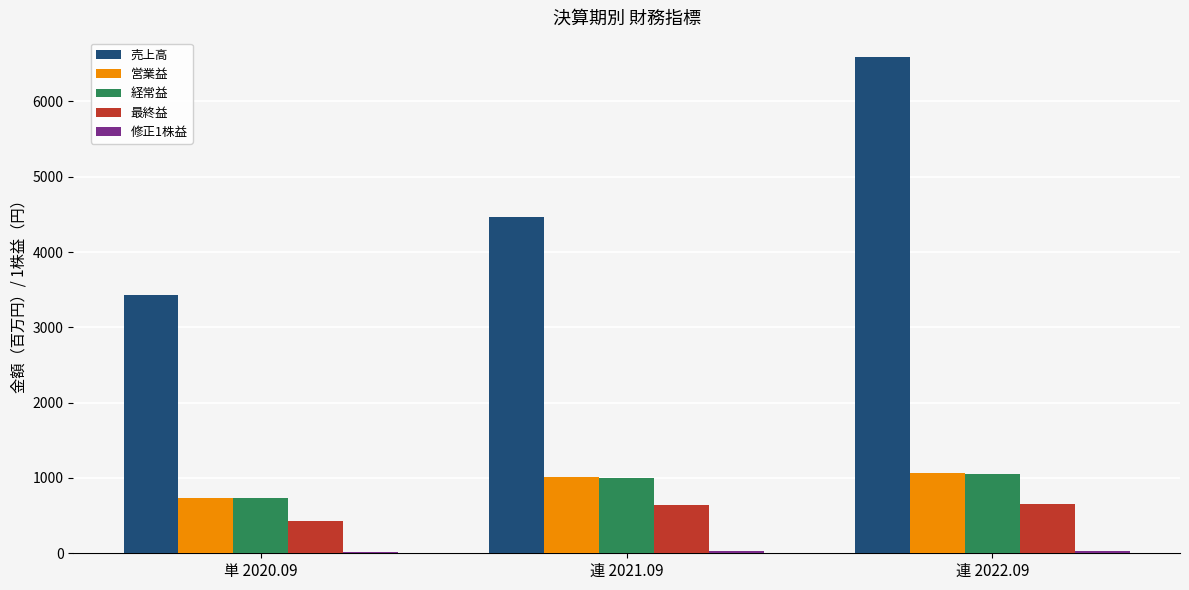

True or false: 経常益 has a value of 733.0 at 単 2020.09.

True